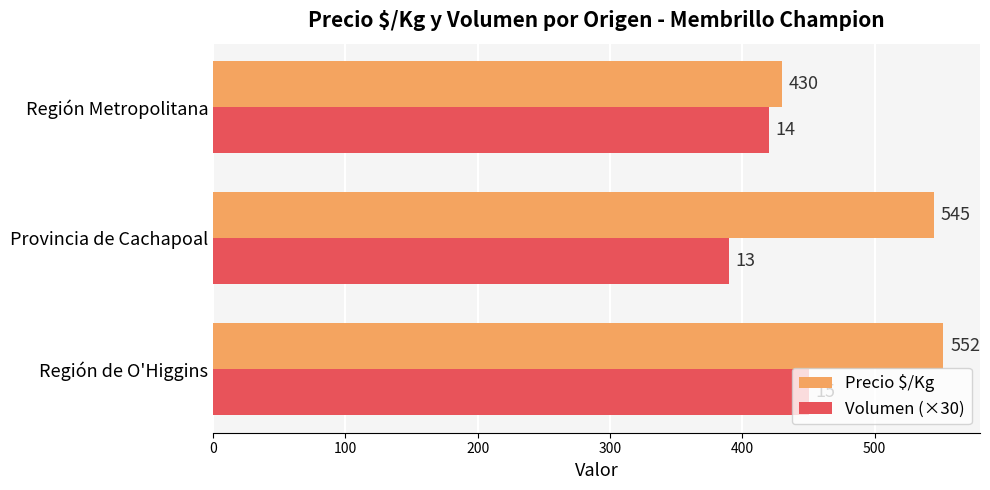

Which series has the largest range (max minus min)?

Precio $/Kg